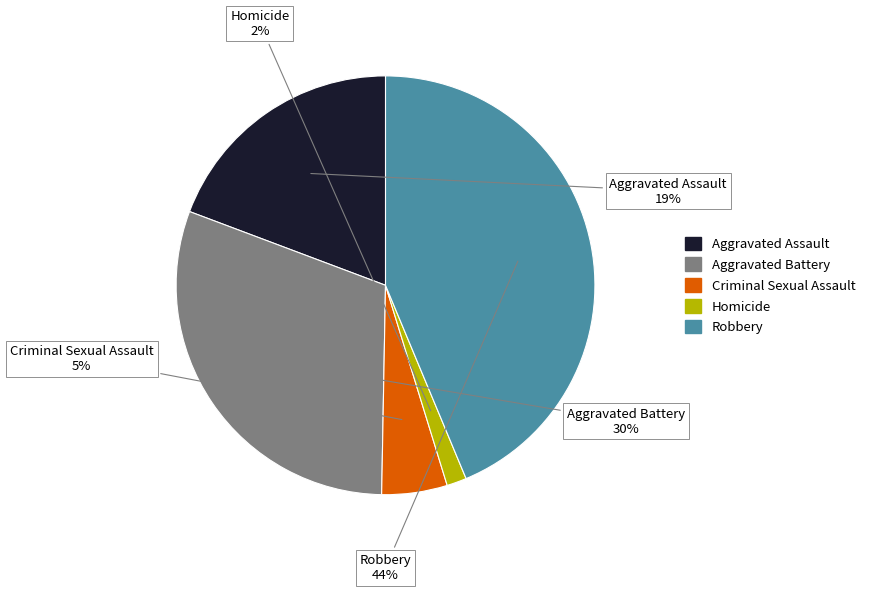

True or false: Robbery accounts for 33% of the total.

False